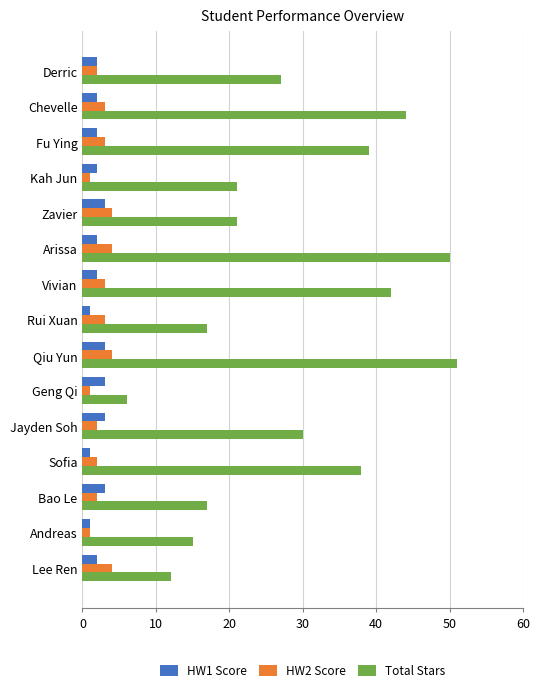

The Total Stars series shows 12 at Lee Ren. True or false?

True